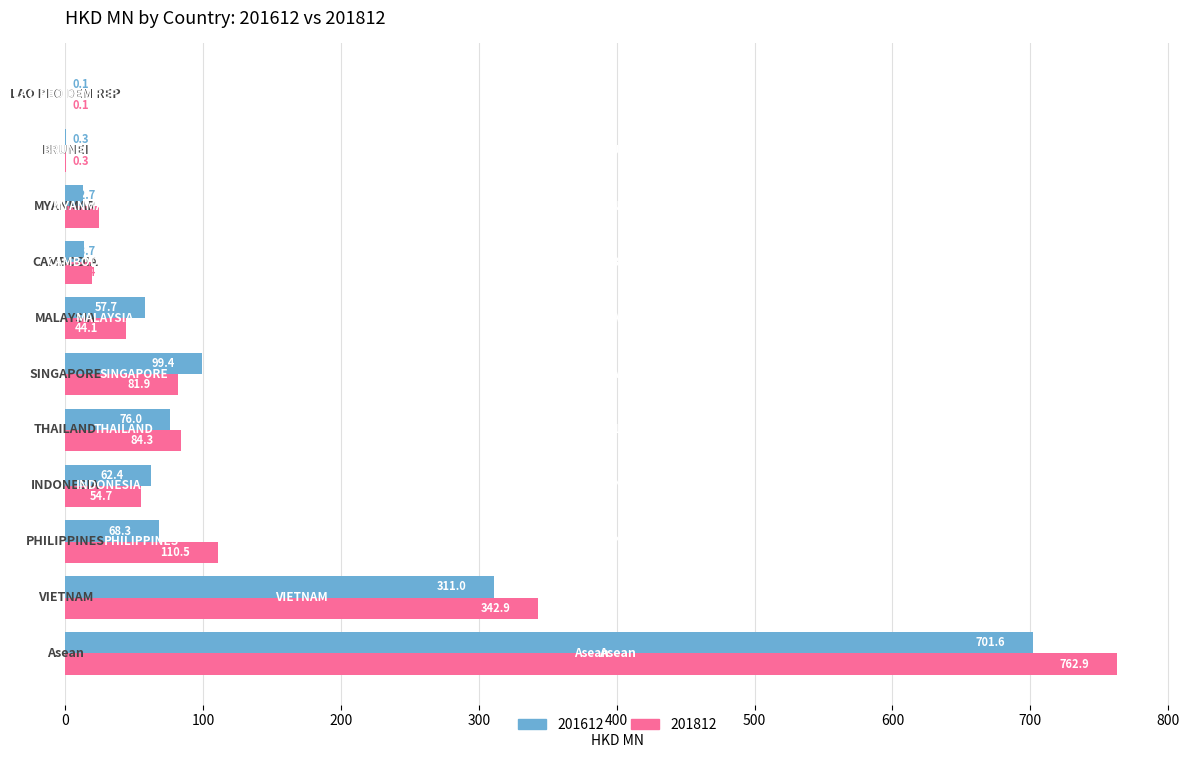

What is the sum of all 201612 values?

1403.3